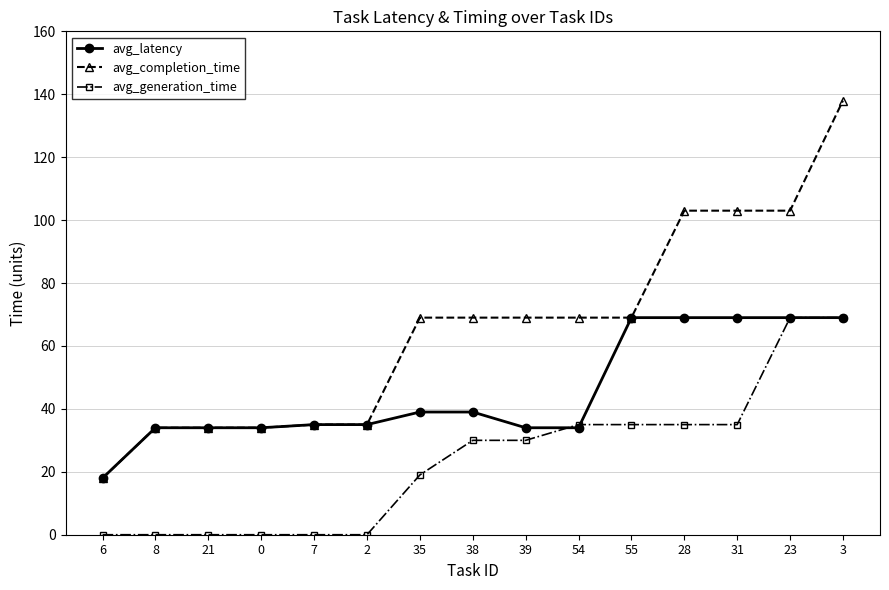

What is the sum of all avg_latency values?

681